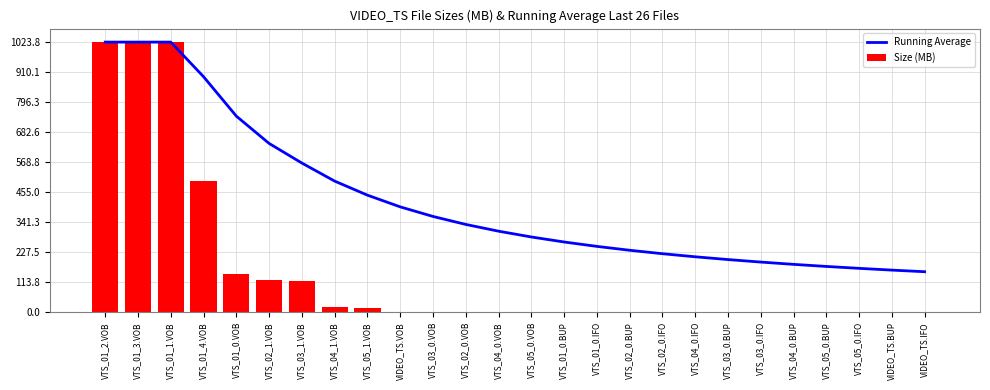

What is the total value across all series at VTS_01_1.VOB?

2047.7